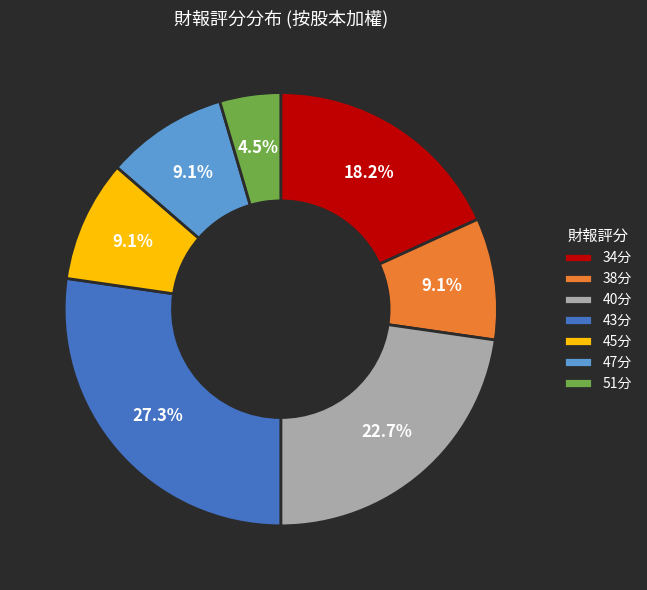

What is the largest slice in the pie chart?

43分